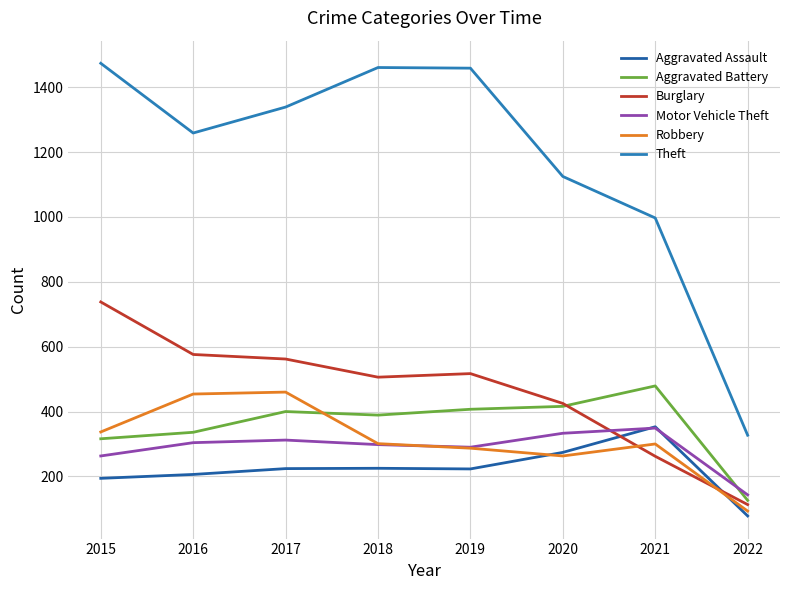

True or false: Robbery has a value of 263 at 2020.

True